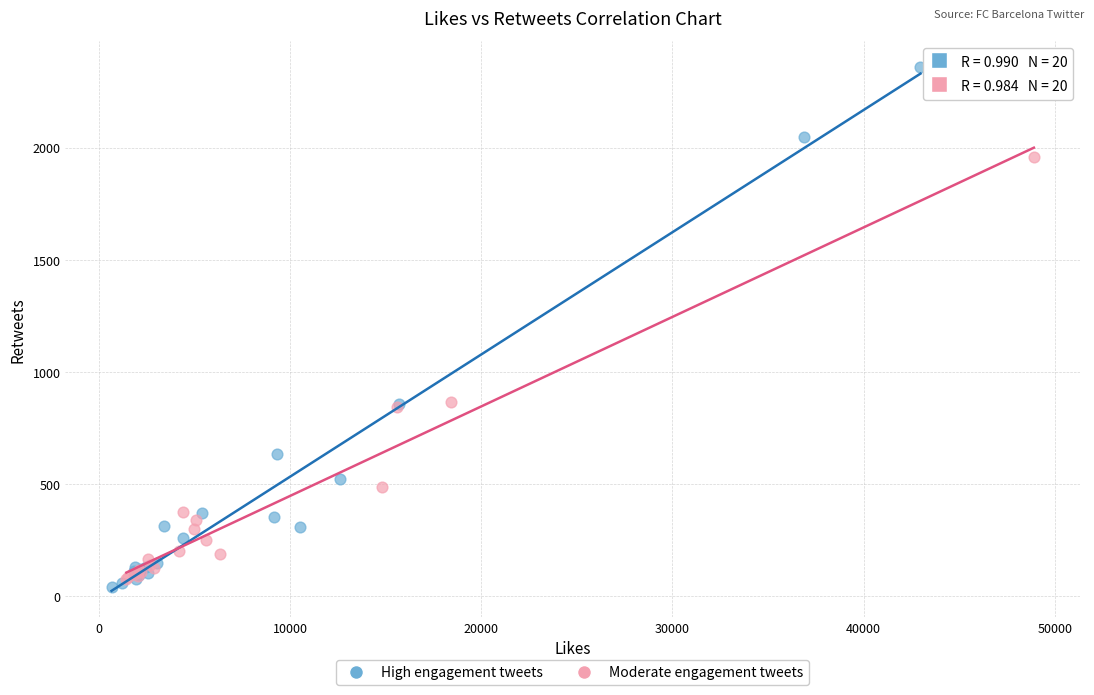

Which series reaches the maximum Y coordinate?

High engagement tweets